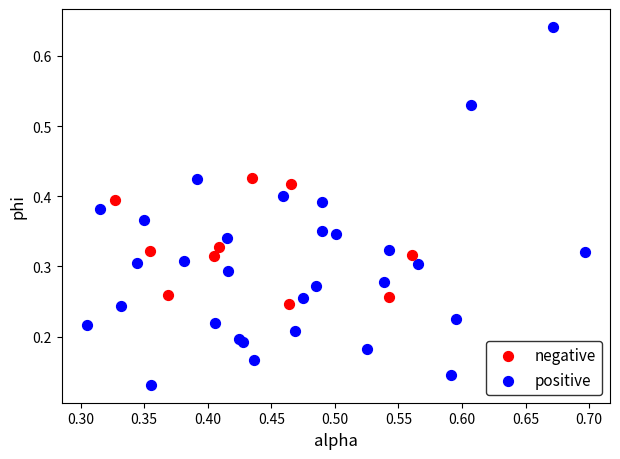

Which series reaches the maximum Y coordinate?

positive